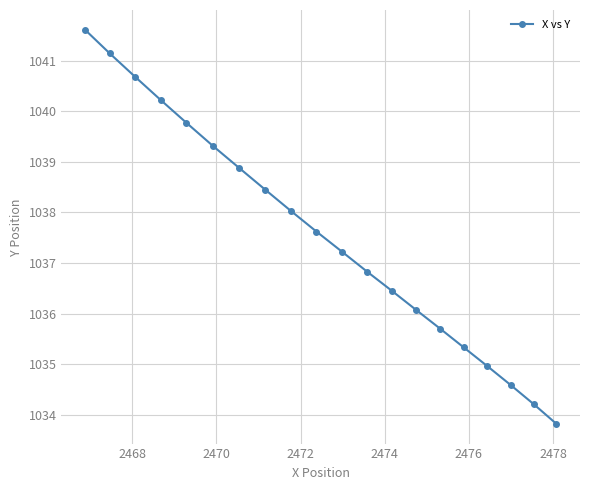

What is the difference between the maximum and minimum values?

7.8